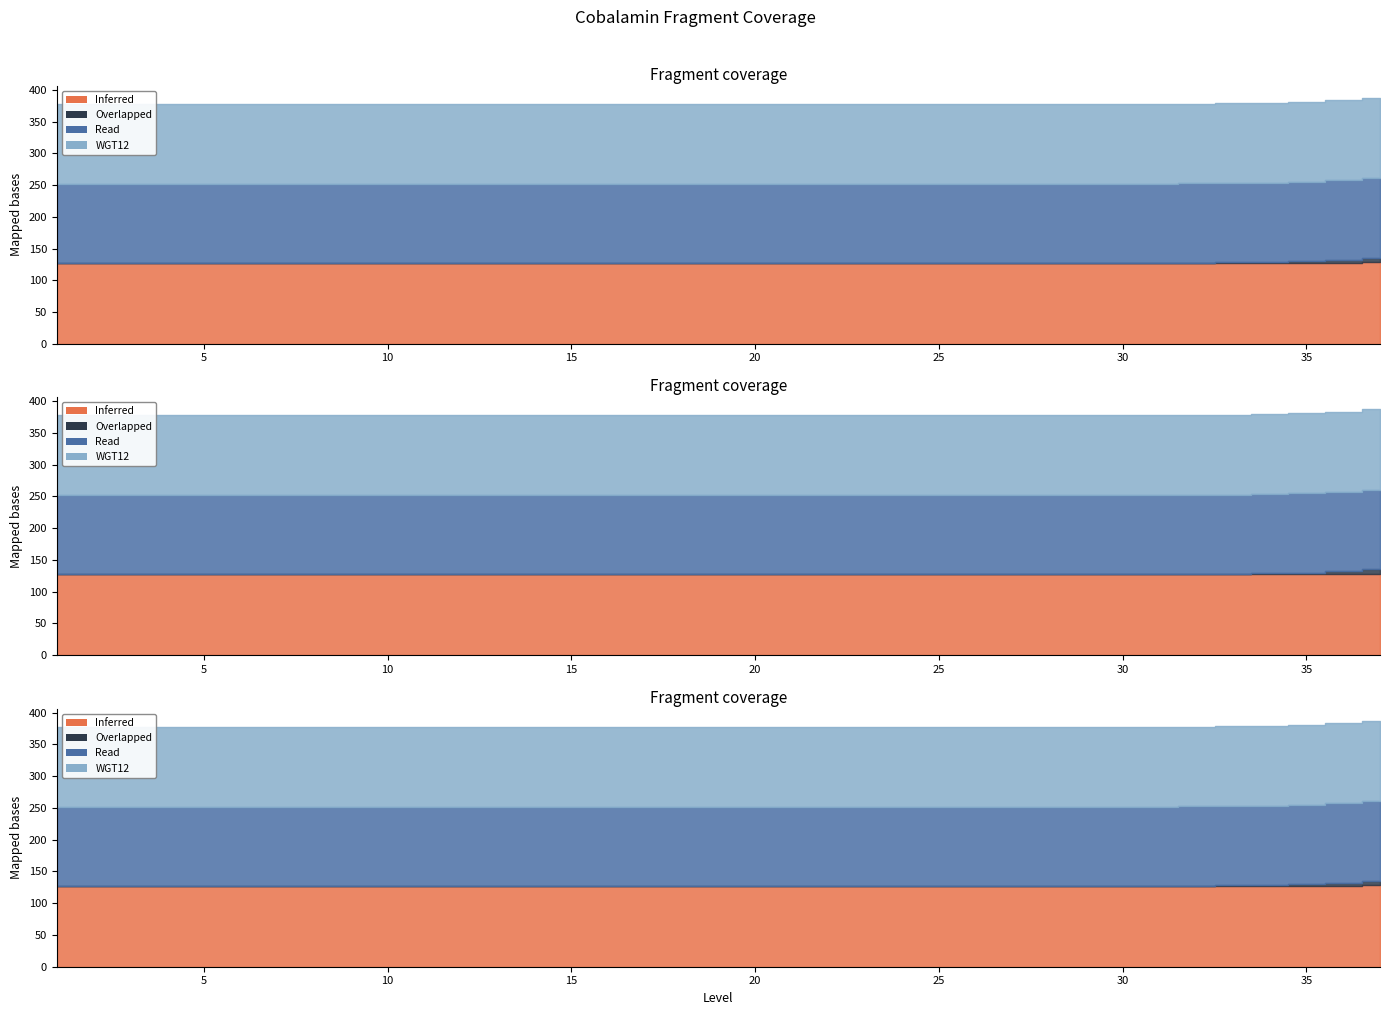

The value of fldg (CRD) at 27 is 0.0. True or false?

False